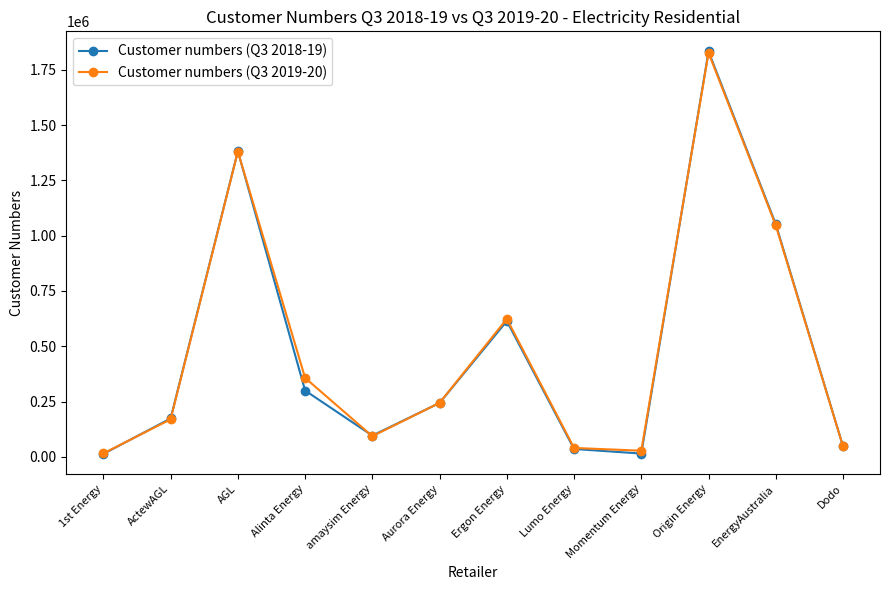

What is the difference between the maximum and minimum values in the Customer numbers (Q3 2019-20) series?

1810323